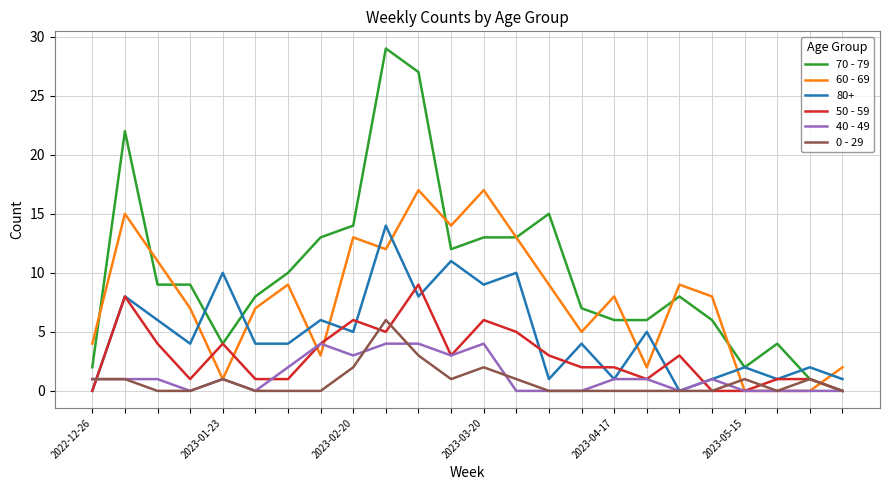

List the series in order of their peak value, lowest first.

40 - 49, 0 - 29, 50 - 59, 80+, 60 - 69, 70 - 79